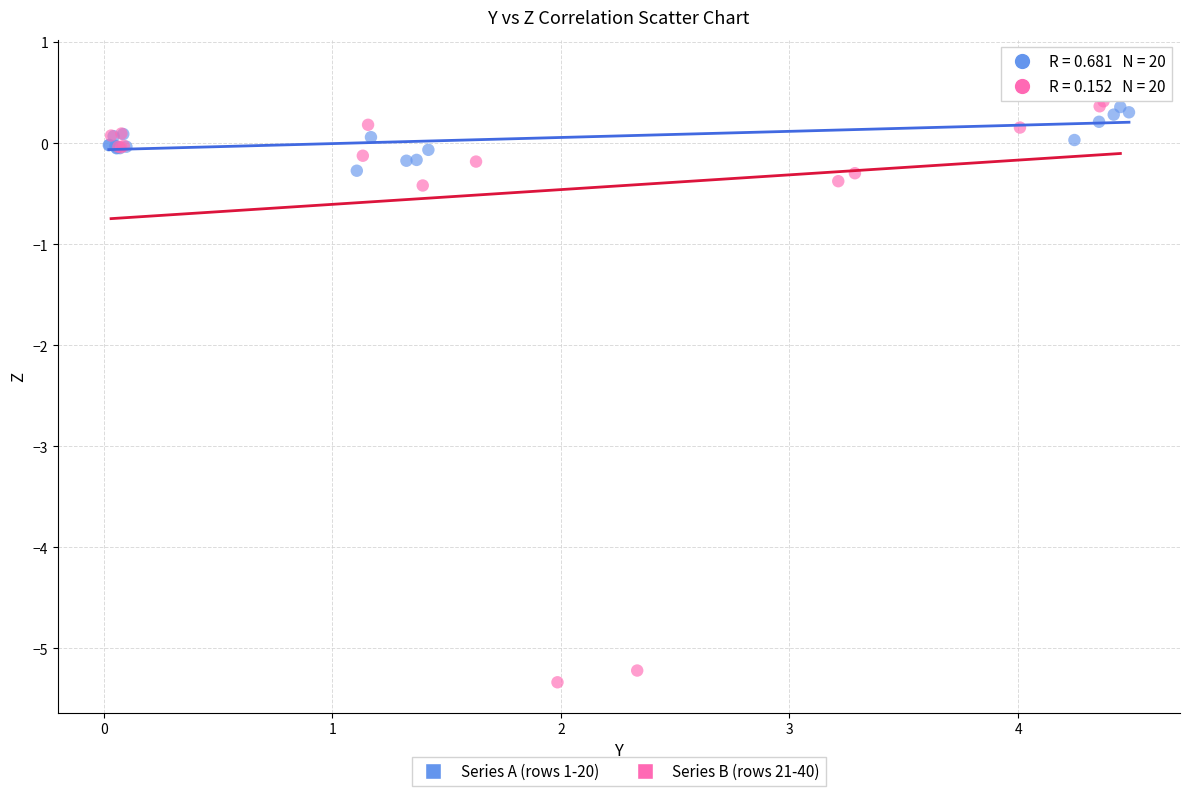

Which series reaches the minimum Y coordinate?

Series B (rows 21-40)